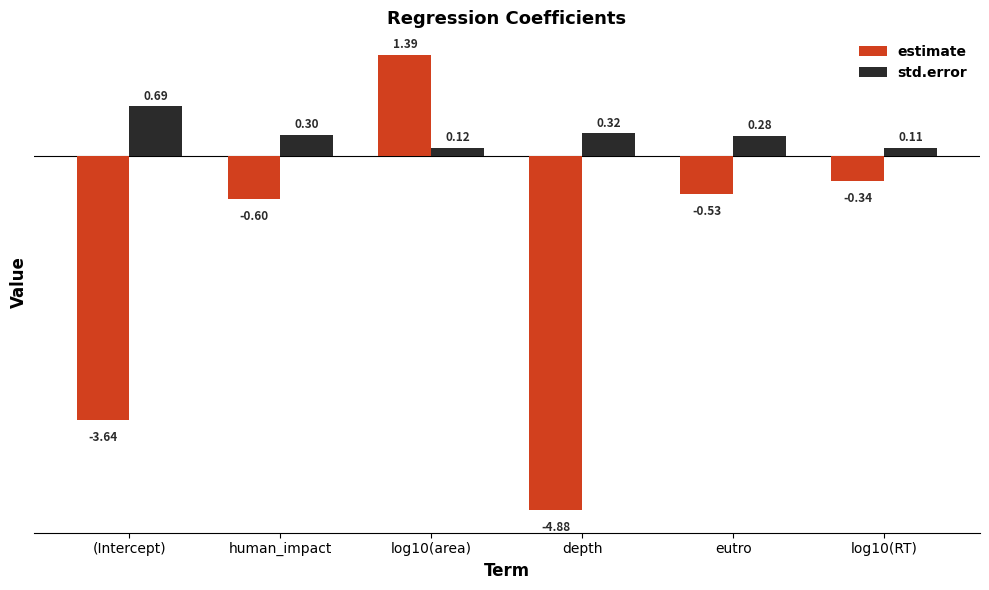

What are all the series names shown in the legend?

estimate, std.error